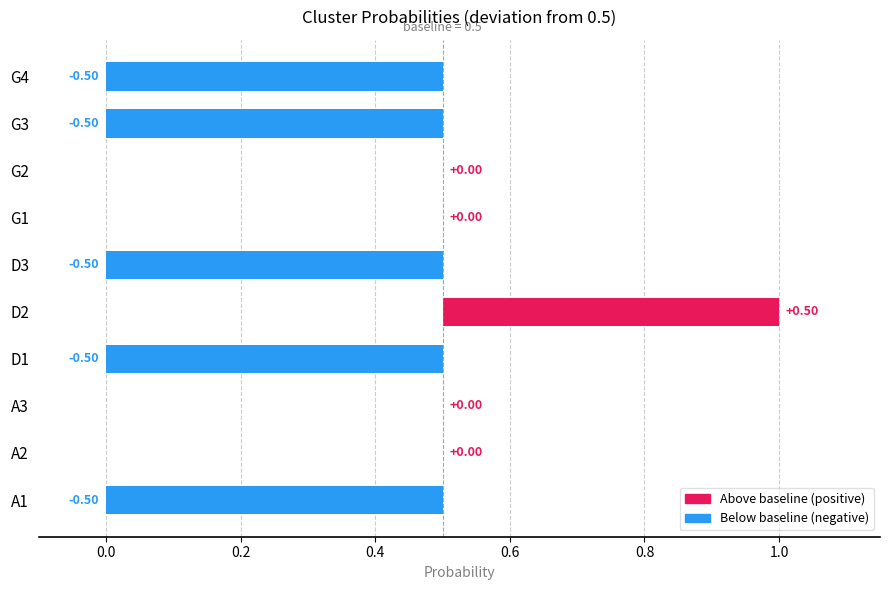

How many data points does each series have?

10